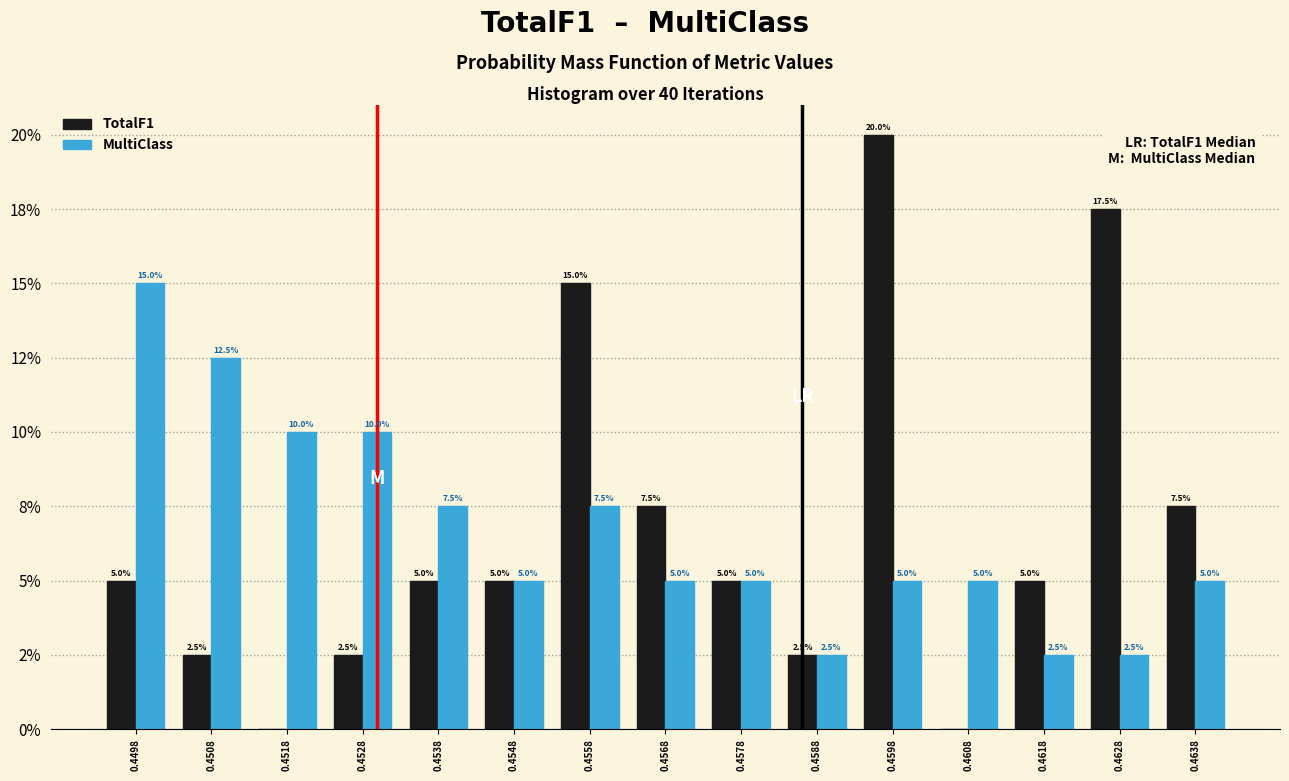

Are the bars horizontal?

No